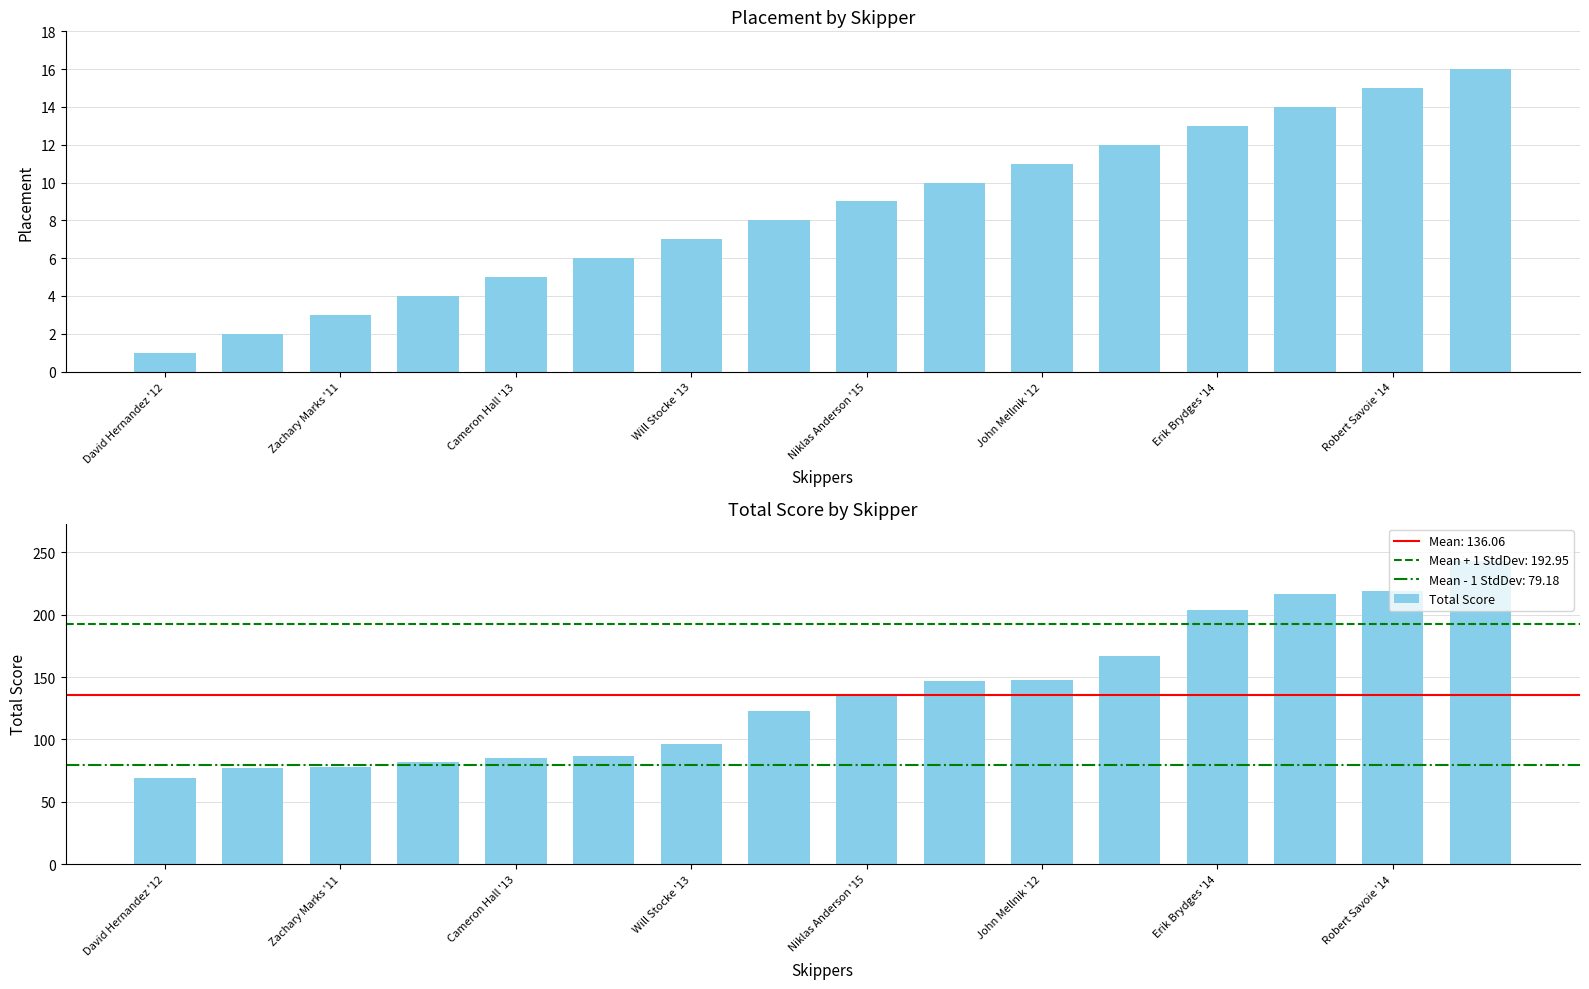

At which category is the sum across all series the highest?

15